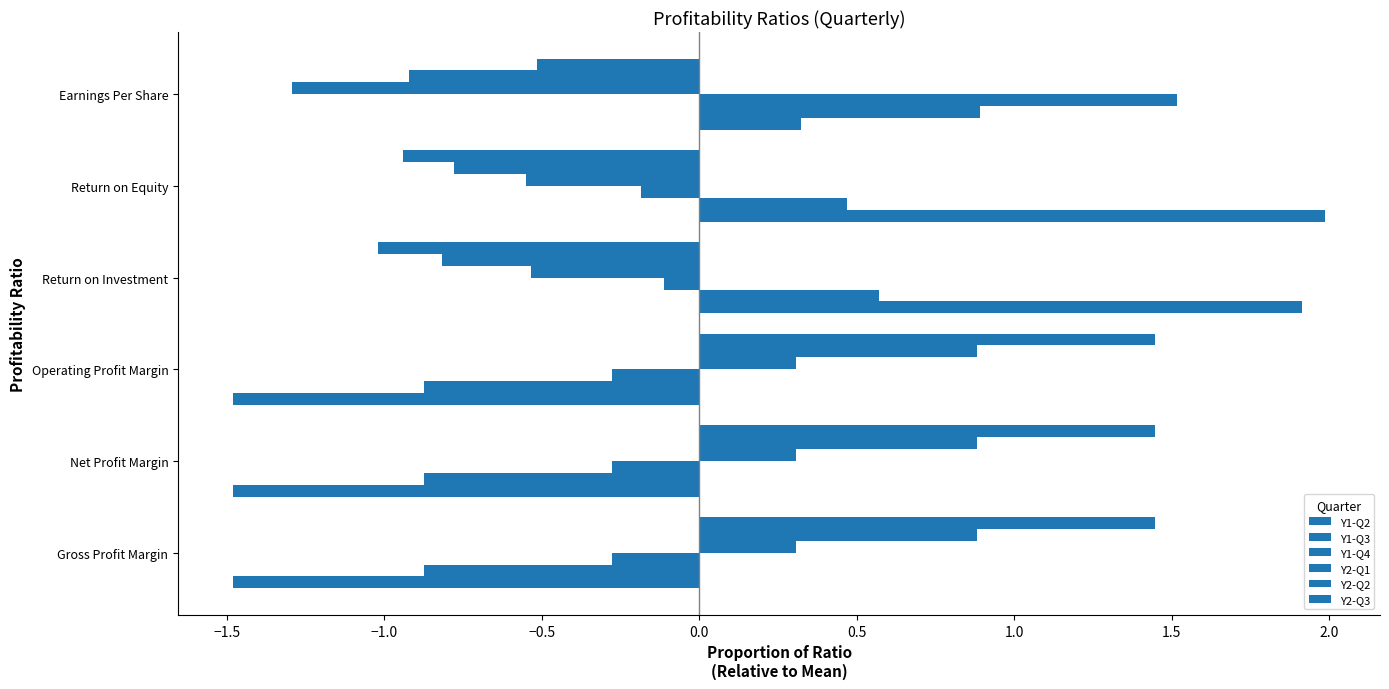

What is the maximum value for Y1-Q3?

0.9